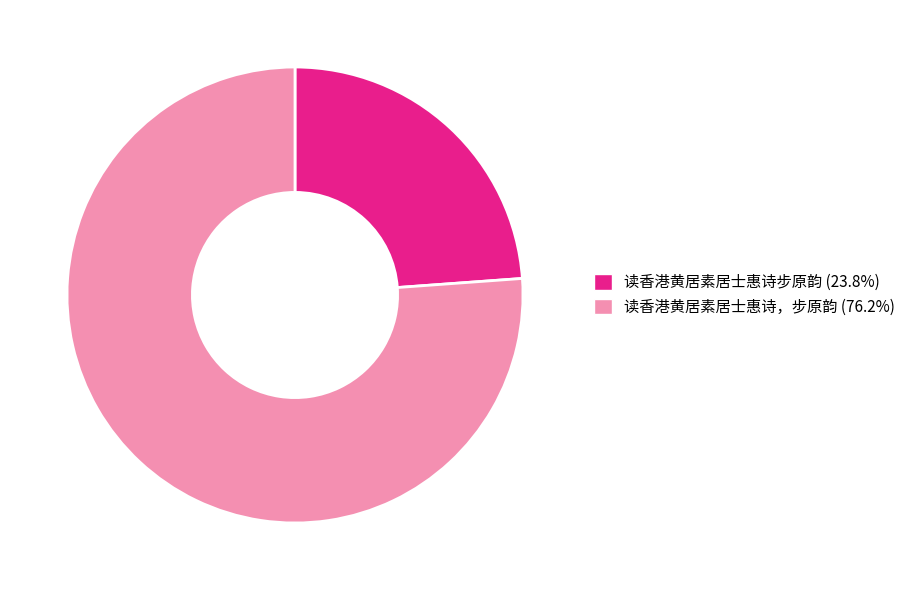

Does 读香港黄居素居士惠诗，步原韵 account for over 50% of the chart?

Yes